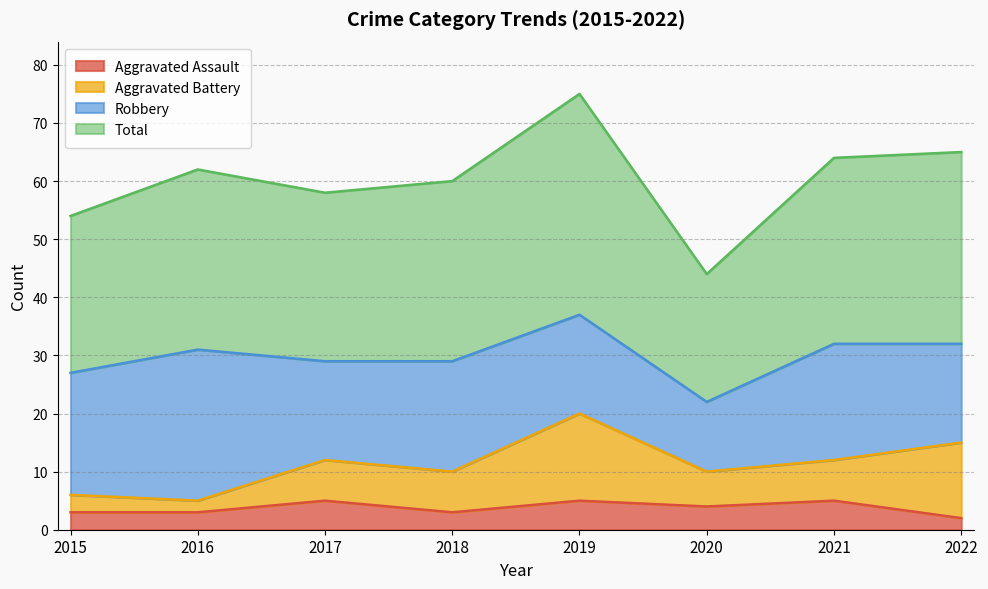

Does the chart have visible grid lines?

Yes